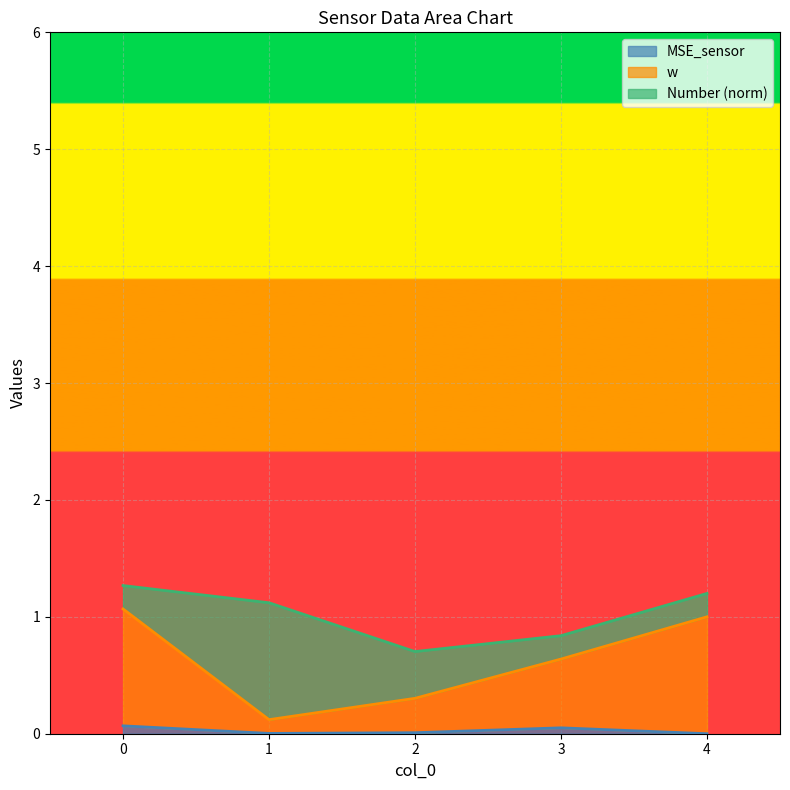

At which category does MSE_sensor reach its first local peak?

3